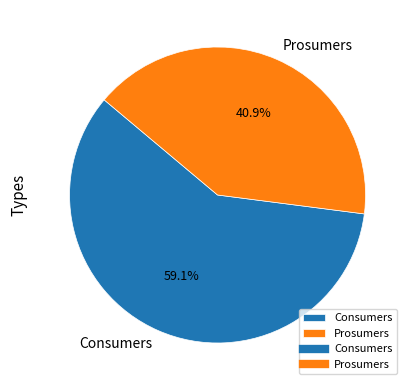

The Prosumers slice represents 35% of the pie. True or false?

False